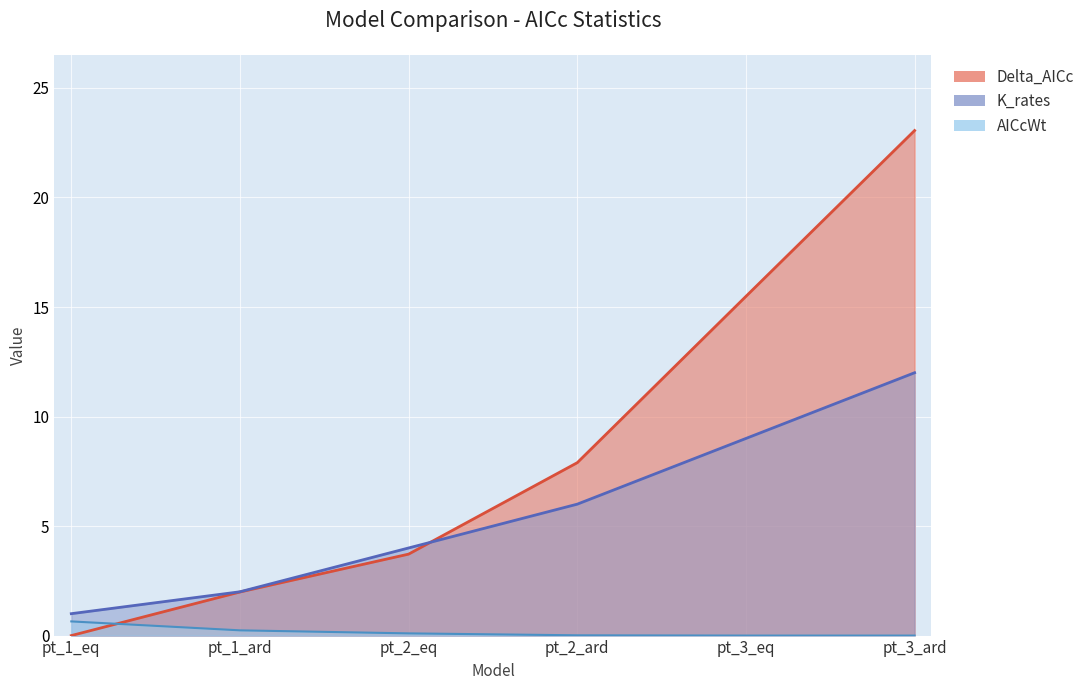

What is the sum of the K_rates values at pt_1_ard and pt_1_eq?

3.0